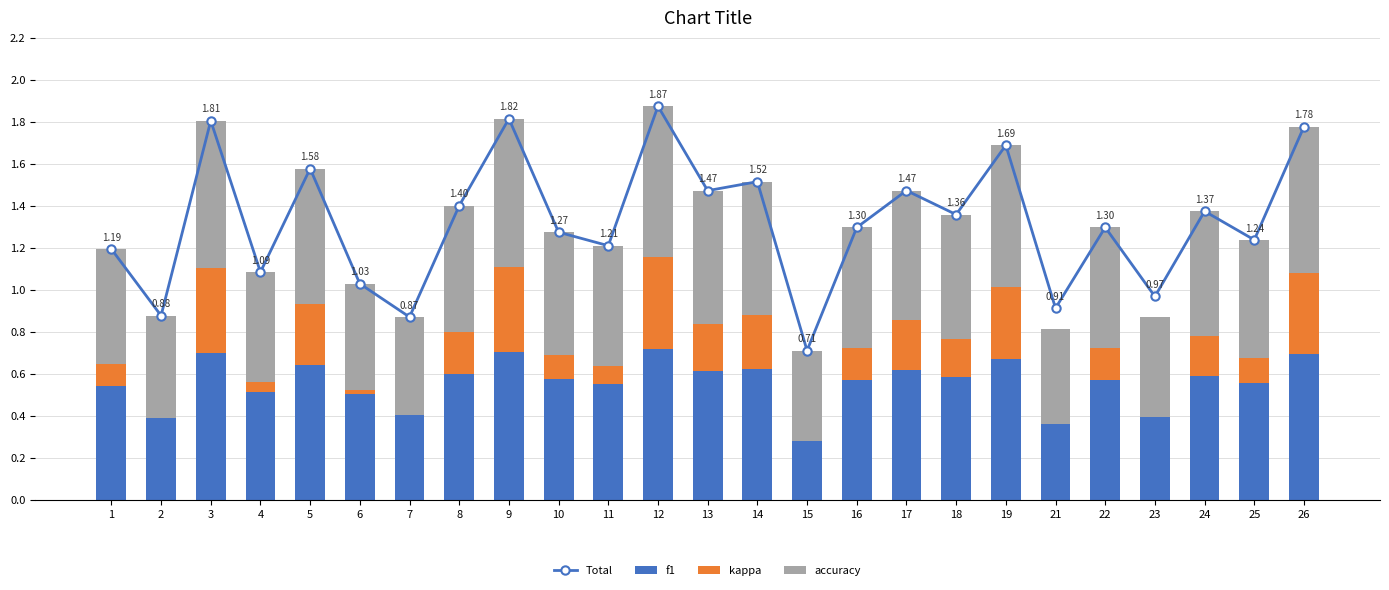

At how many categories does at least one series exceed 1?

20